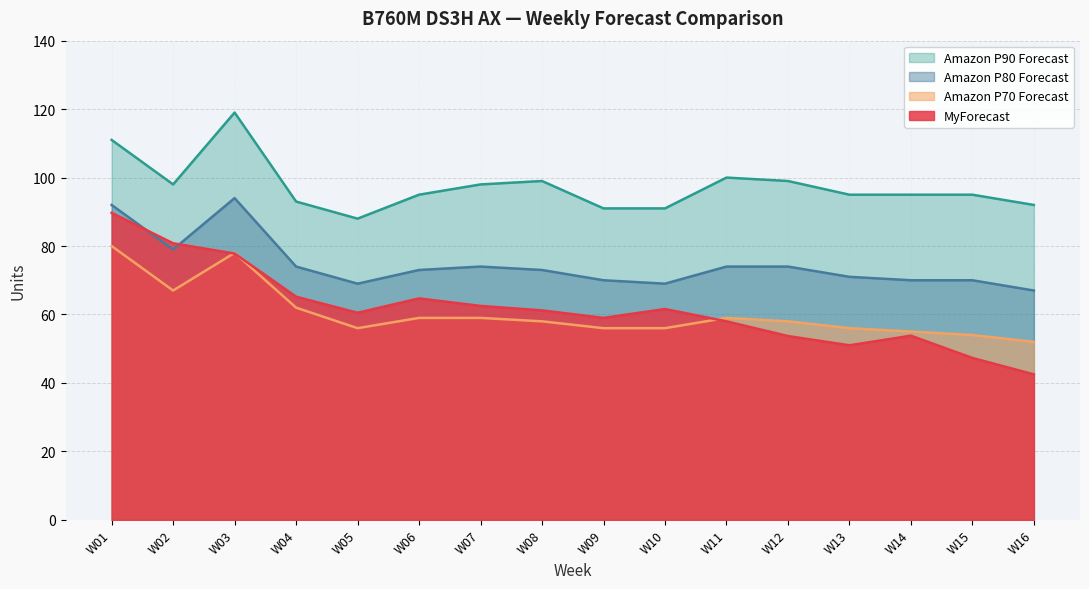

How many values in the Amazon P70 Forecast series exceed 58?

7